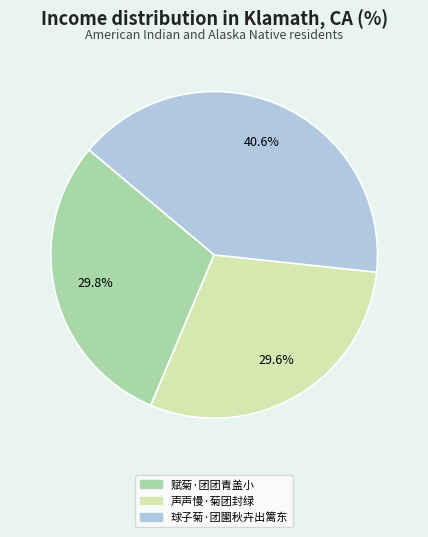

Between 球子菊·团圞秋卉出篱东 and 声声慢·菊团封绿, which is larger?

球子菊·团圞秋卉出篱东